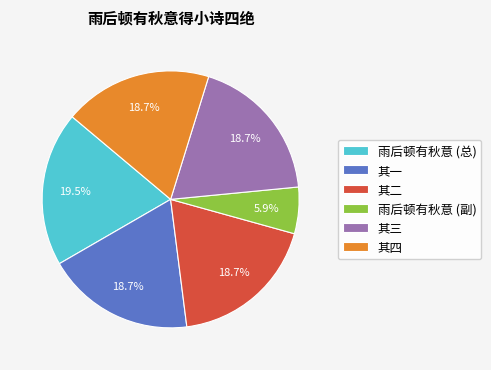

To the nearest percent, what is the difference between the largest and smallest slice percentages?

14%